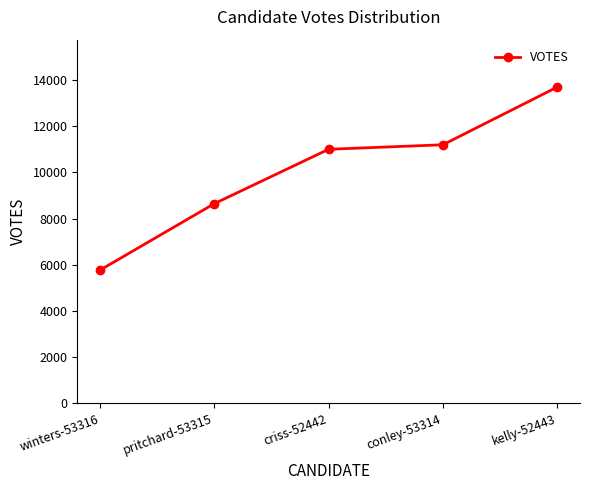

How many lines are shown in the chart?

1